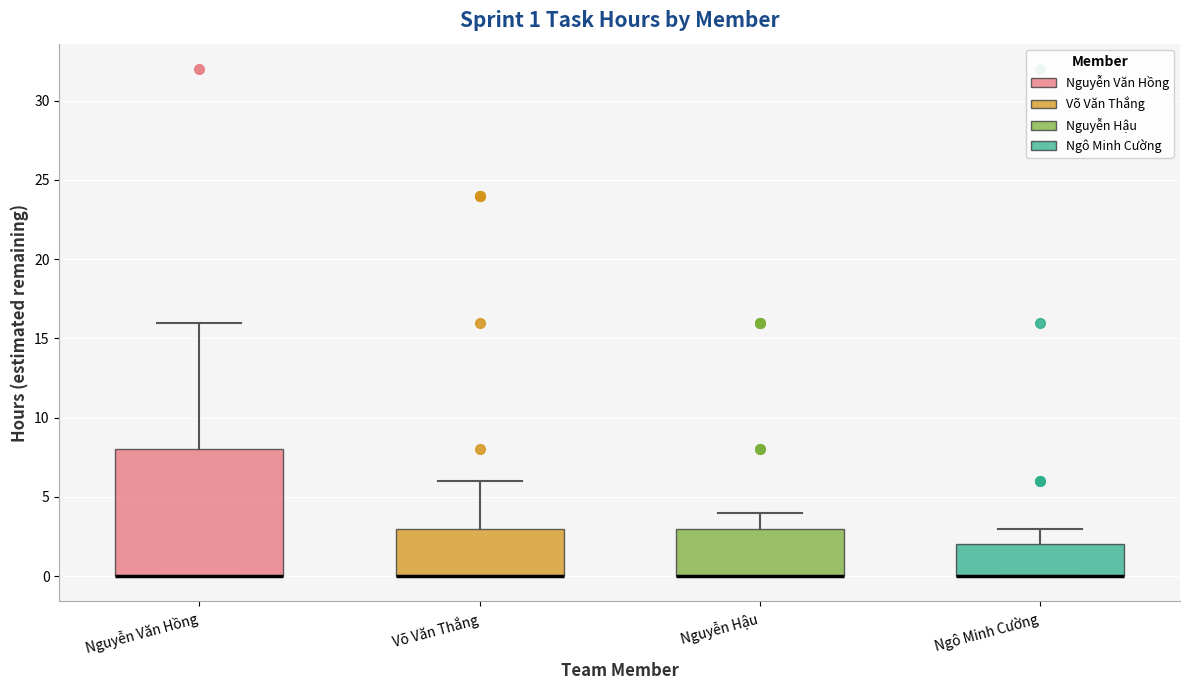

Which box is the tallest, from its lower edge to its upper edge?

Nguyễn Văn Hồng